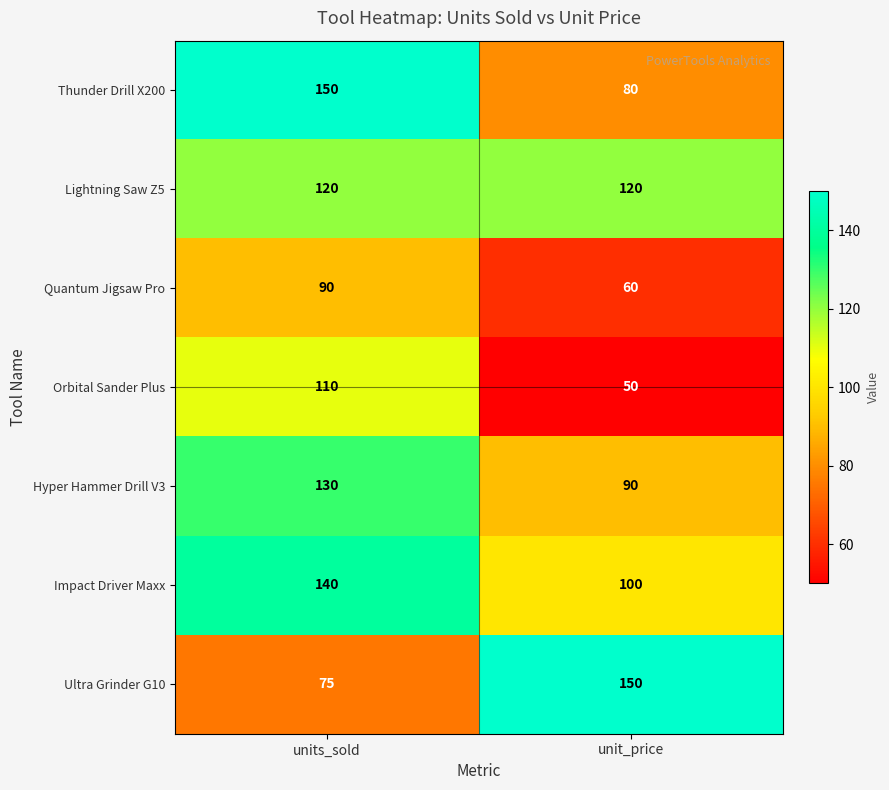

The Hyper Hammer Drill V3 series shows 201 at units_sold. True or false?

False